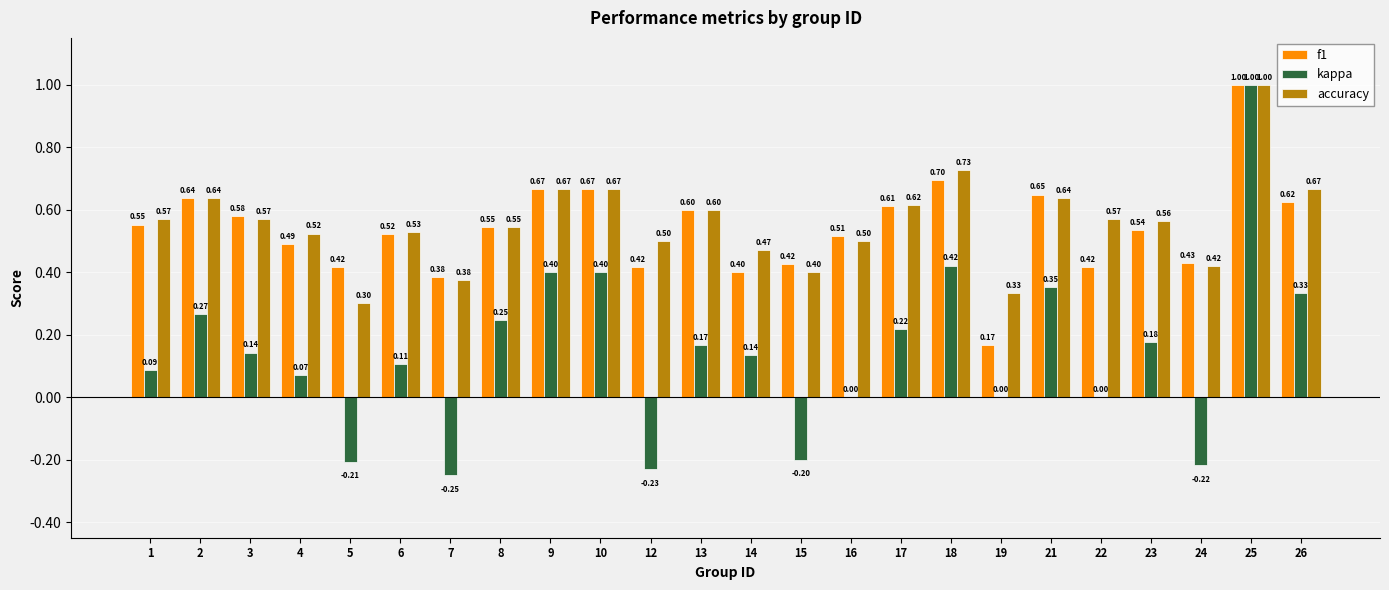

Which series changed the most between 9 and 16?

kappa